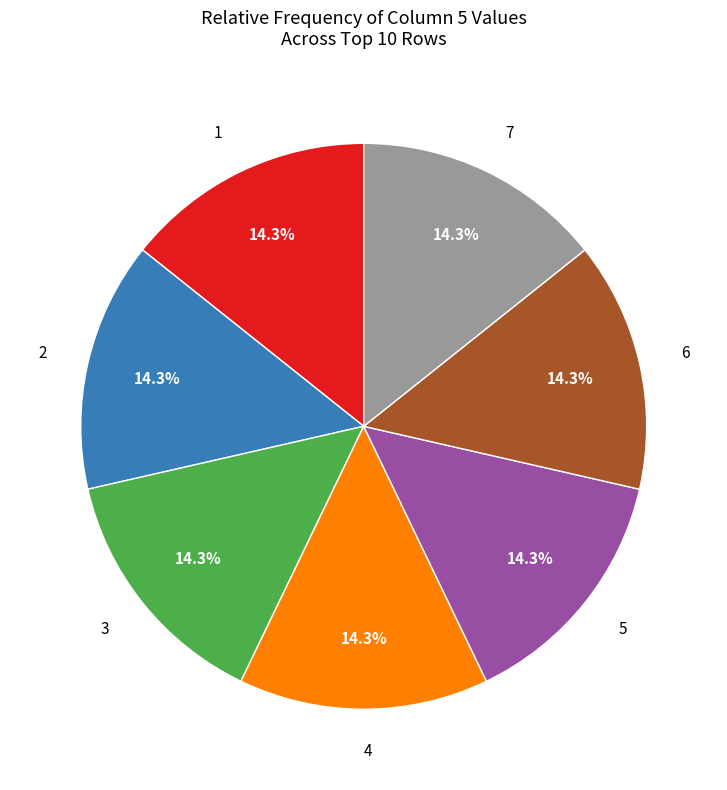

Is the sum of 6 and 1 greater than half?

No